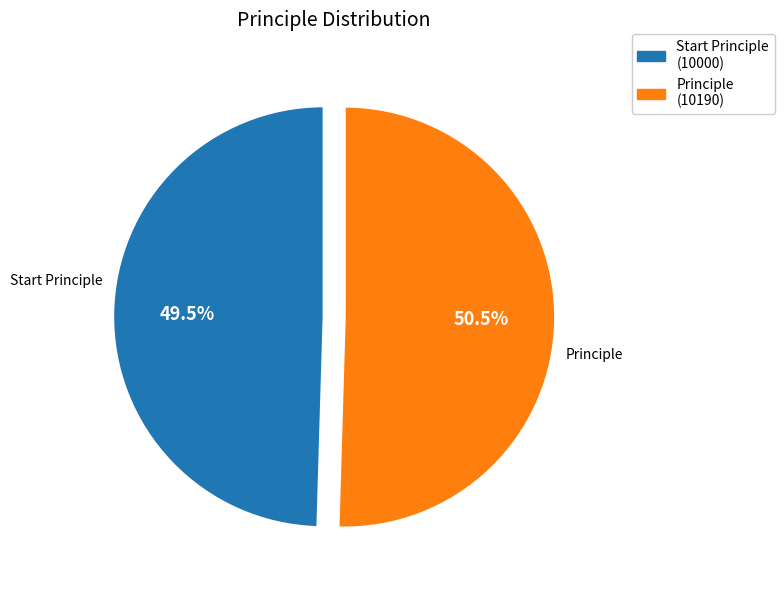

What is the ratio of the value at Start Principle (10000) to the value at Principle (10190)?

1.0